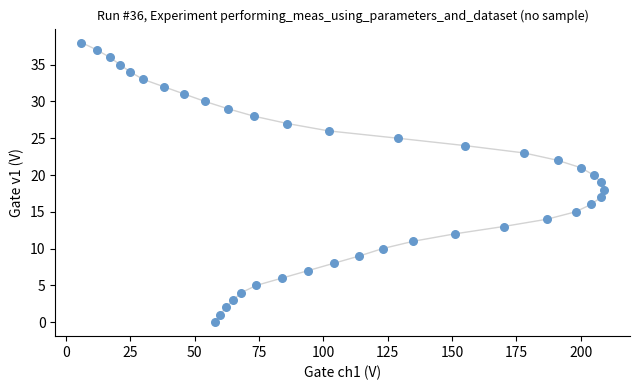

What is the range of Y values (max minus min)?

38